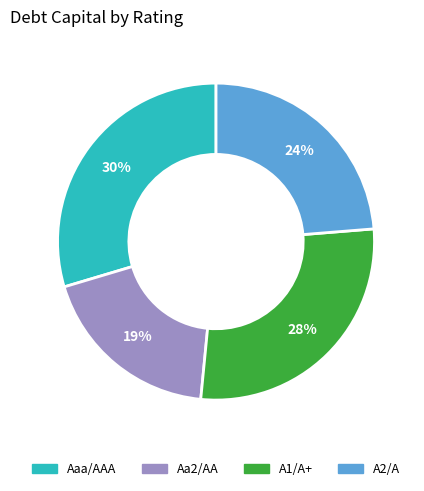

Is the sum of Aa2/AA and A1/A+ greater than half?

No